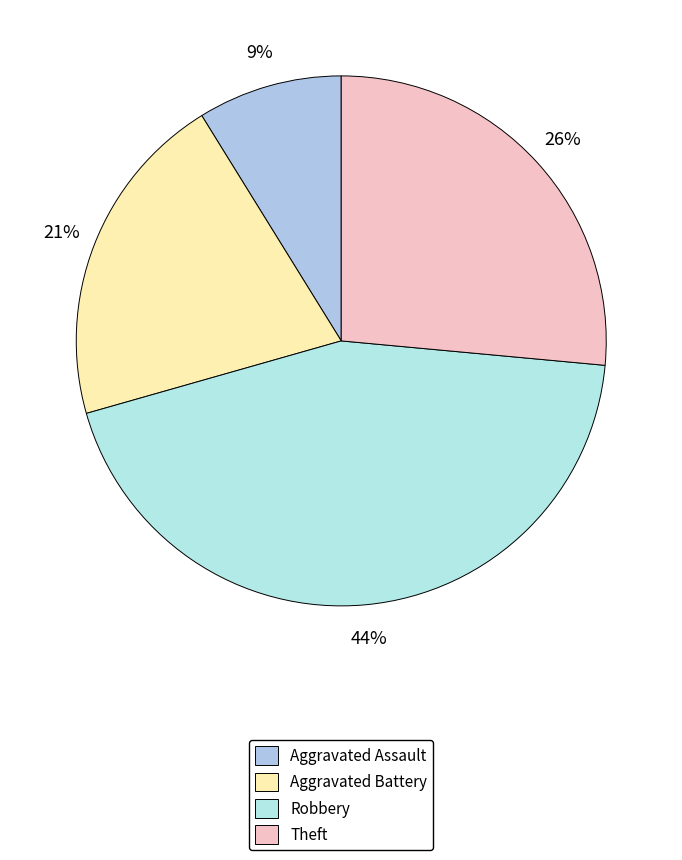

How many segments does this pie chart have?

4